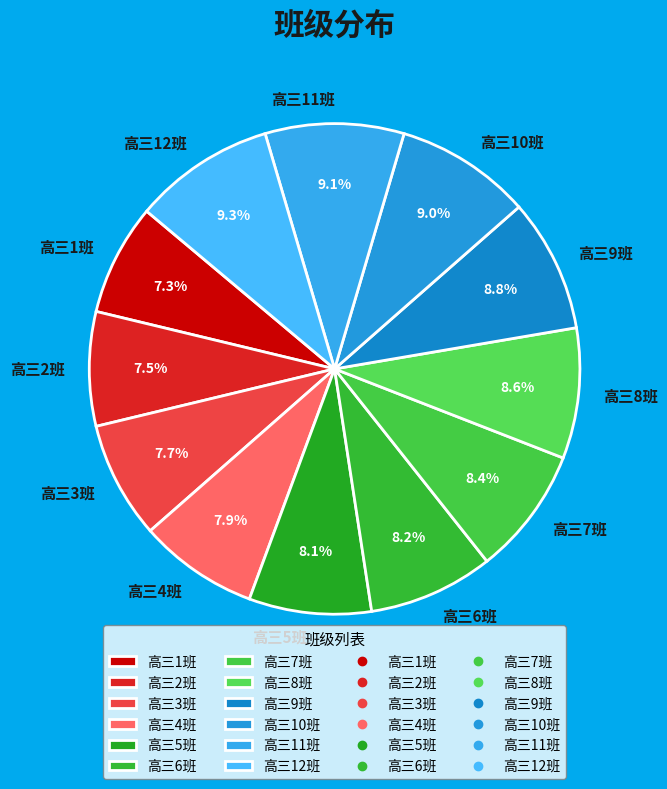

To the nearest percent, what is the difference between the 高三2班 and 高三12班 slice percentages?

2%